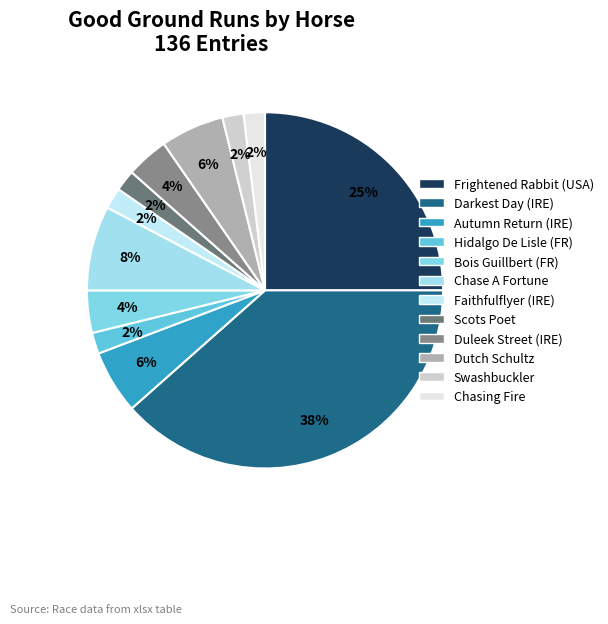

Which slice is the largest?

Darkest Day (IRE)